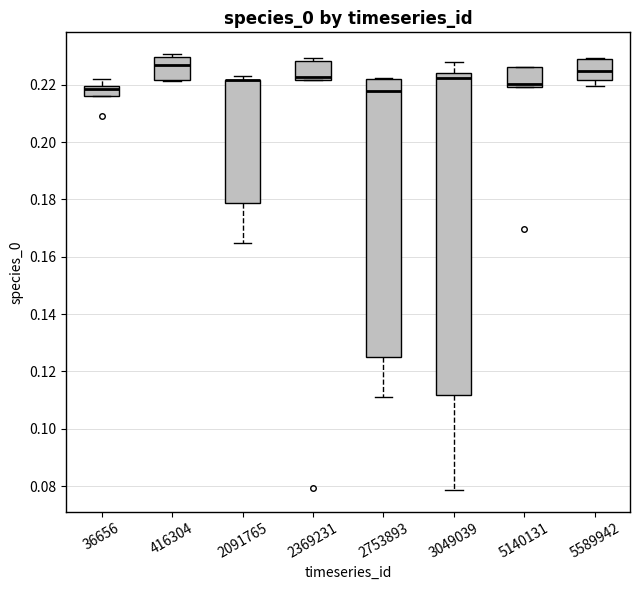

Reading left to right, transcribe this box plot: for each box, give where its median line is, the range the box spans, and where its two whiskers end, as read against the y-axis. The values are not printed on the chart, so give them approximately, as read against the axis.

36656: median 0.218, box 0.216 to 0.220, whiskers 0.216 to 0.222
416304: median 0.226, box 0.222 to 0.230, whiskers 0.222 to 0.230 (just above the box's upper edge)
2091765: median 0.222 (drawn on the box's upper edge), box 0.178 to 0.222, whiskers 0.164 to 0.222 (just above the box's upper edge)
2369231: median 0.222 (just above the box's lower edge), box 0.222 to 0.228, whiskers 0.222 to 0.230
2753893: median 0.218, box 0.126 to 0.222, whiskers 0.112 to 0.222
3049039: median 0.222, box 0.112 to 0.224, whiskers 0.078 to 0.228
5140131: median 0.220 (just above the box's lower edge), box 0.220 to 0.226, whiskers 0.220 to 0.226
5589942: median 0.224, box 0.222 to 0.228, whiskers 0.220 to 0.230